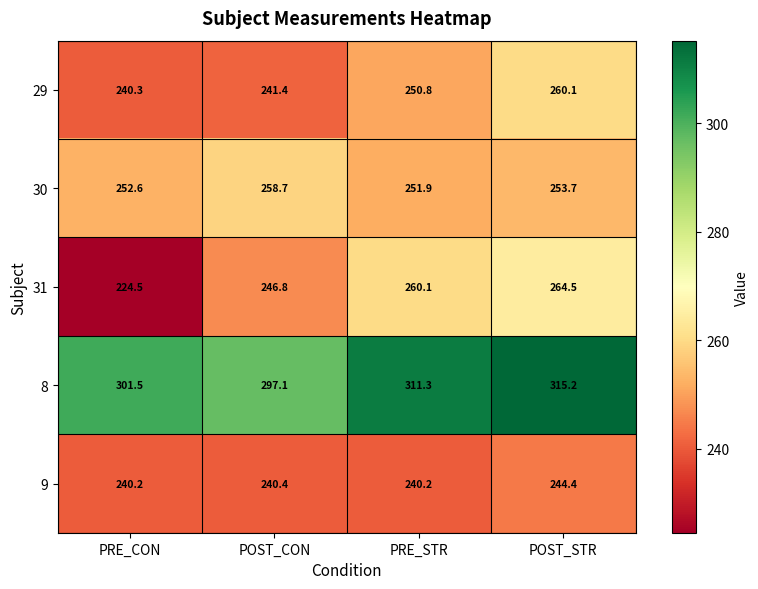

The value of 9 at POST_STR is 244.4. True or false?

True